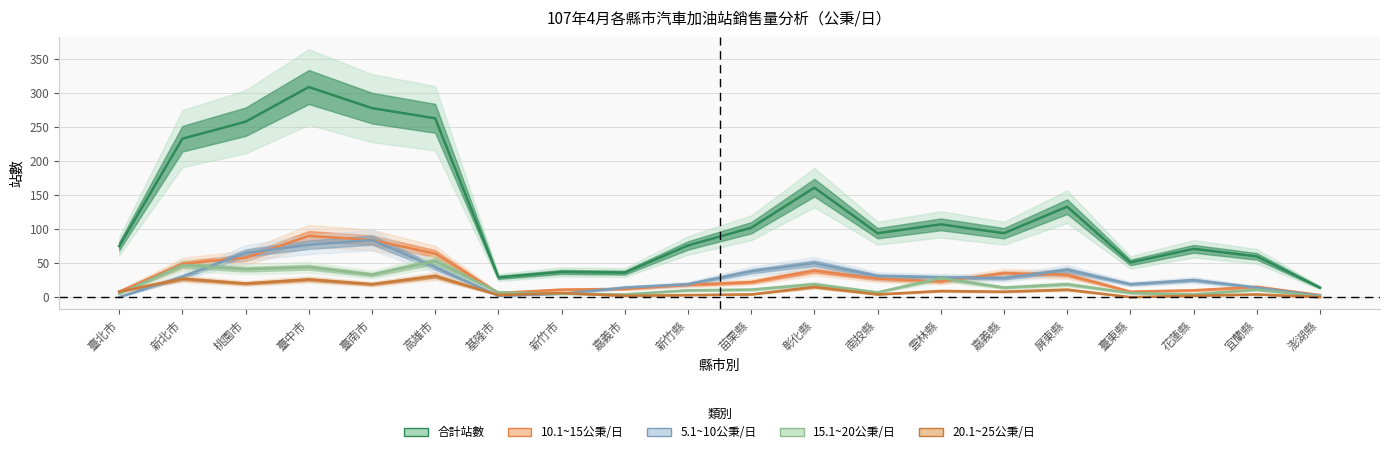

True or false: 20.1~25公秉/日 has a value of 4 at 南投縣.

True